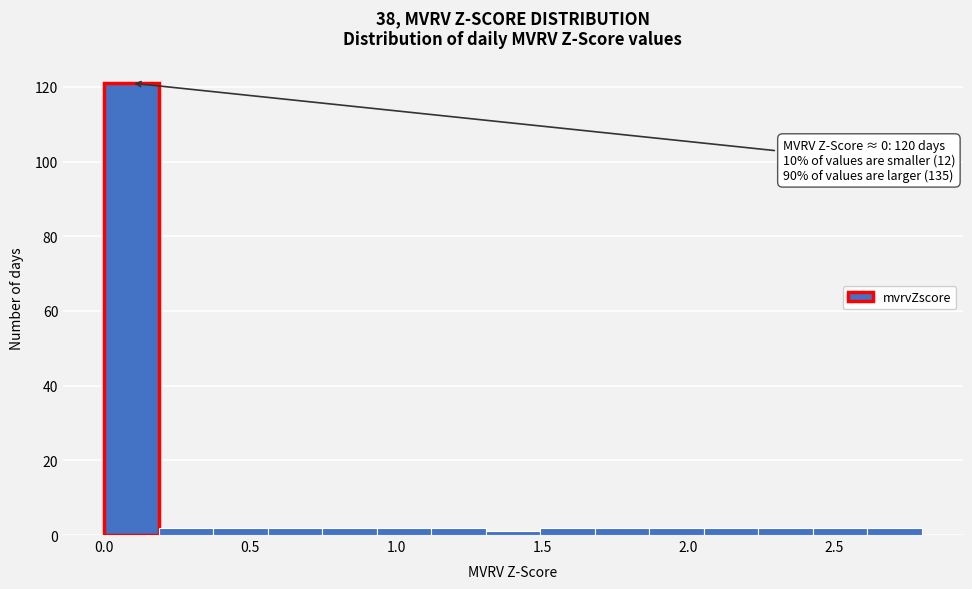

Around what value on the x-axis is the tallest bar? Give the approximate position of its centre, as read against the axis.

0.10